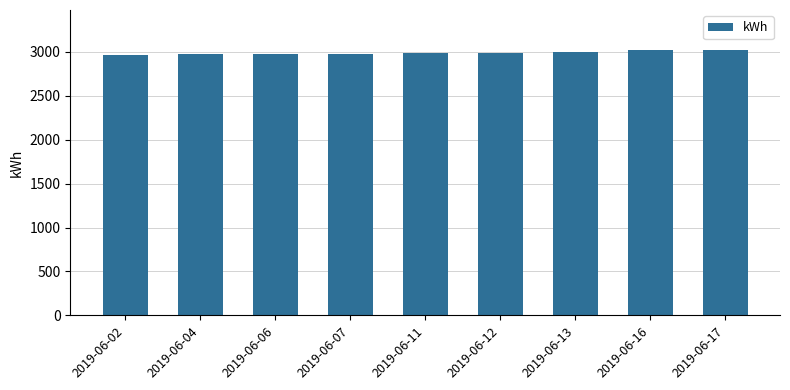

The value at 2019-06-07 is 2976.3. True or false?

True